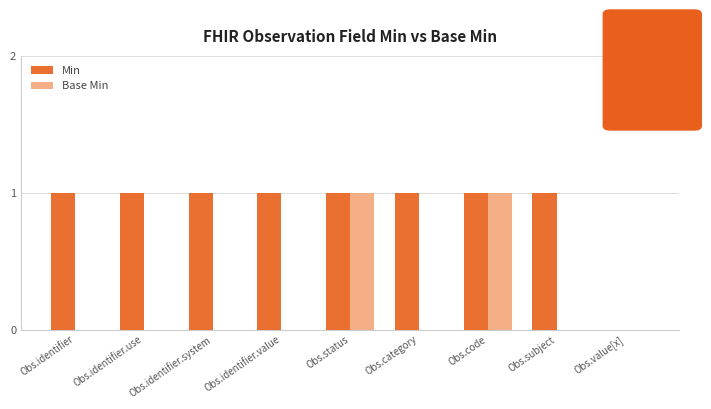

How many Base Min values are between 0 and 1?

9